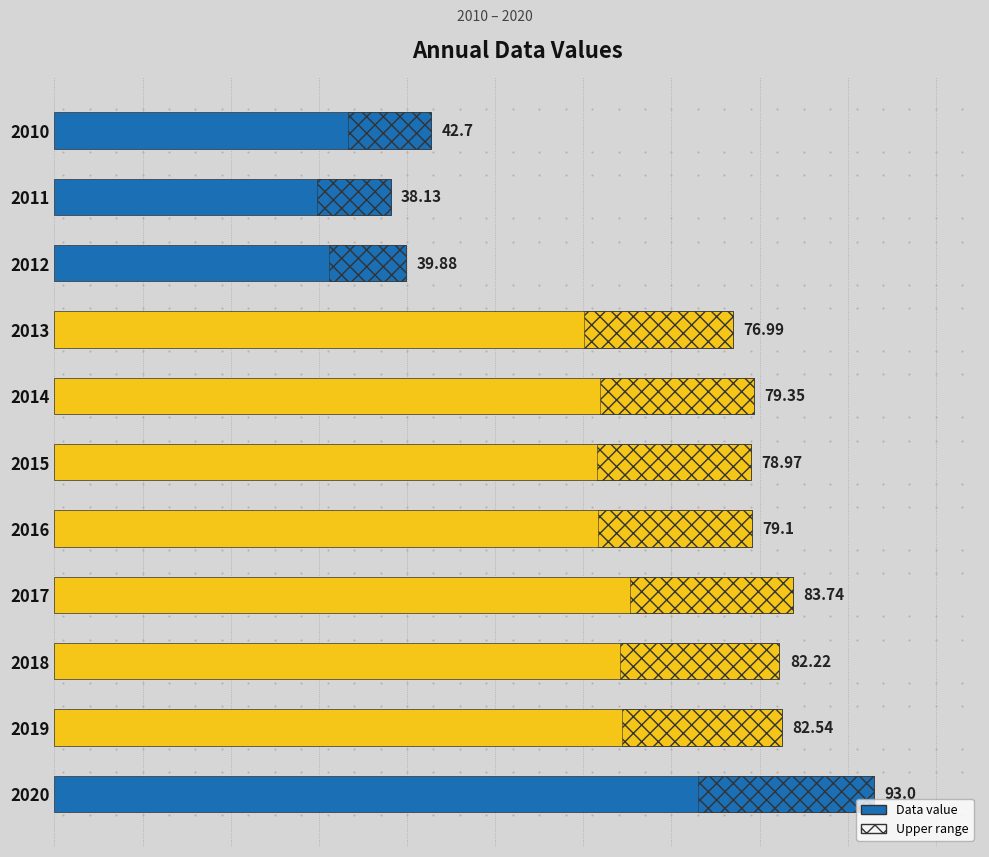

What is the average value?

70.6